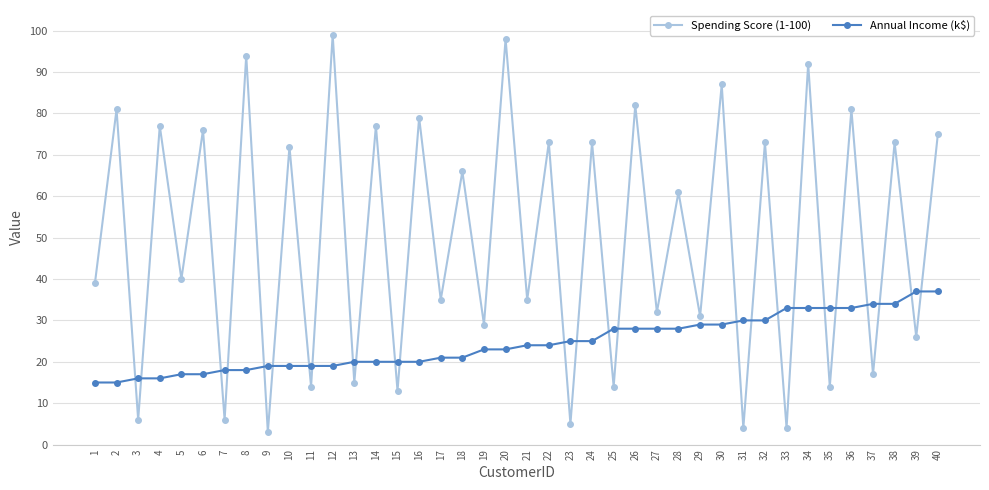

What are all the series names shown in the legend?

Spending Score (1-100), Annual Income (k$)